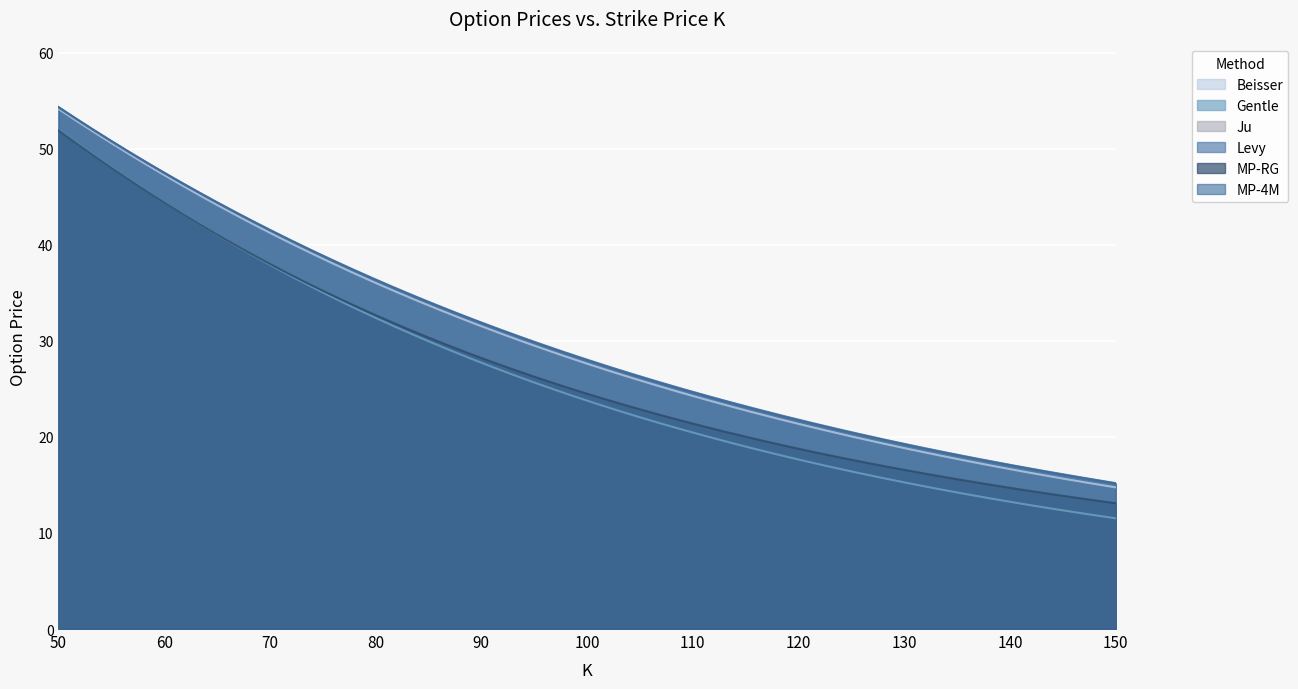

At which label does MP-RG reach its peak?

50